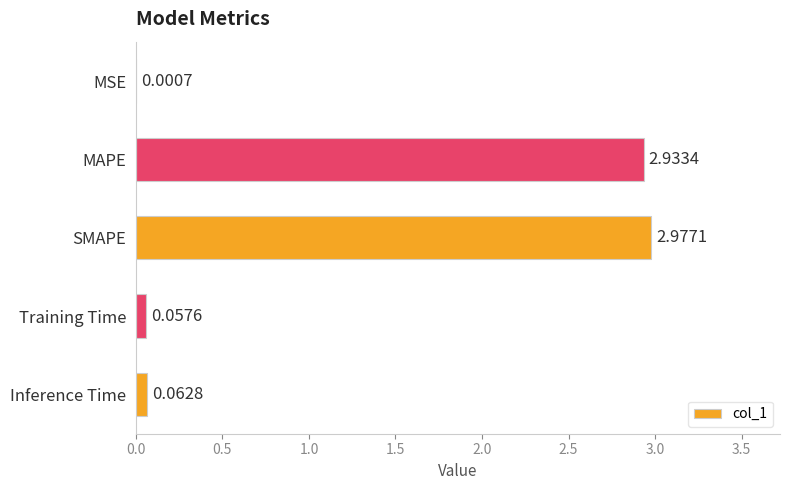

Which label corresponds to the largest value in the chart?

SMAPE